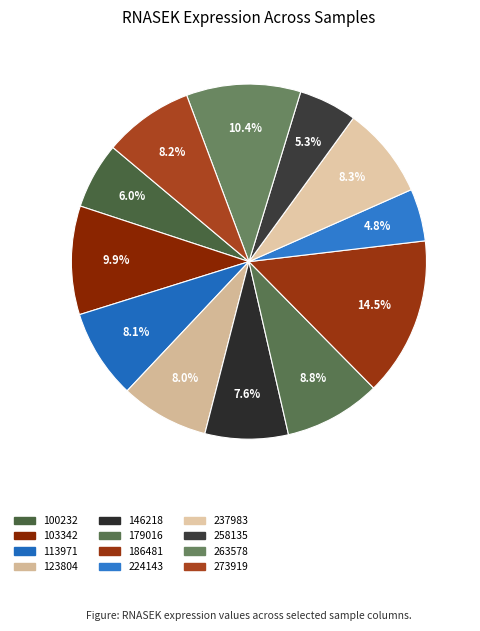

To the nearest percent, what portion does 100232 represent?

6%